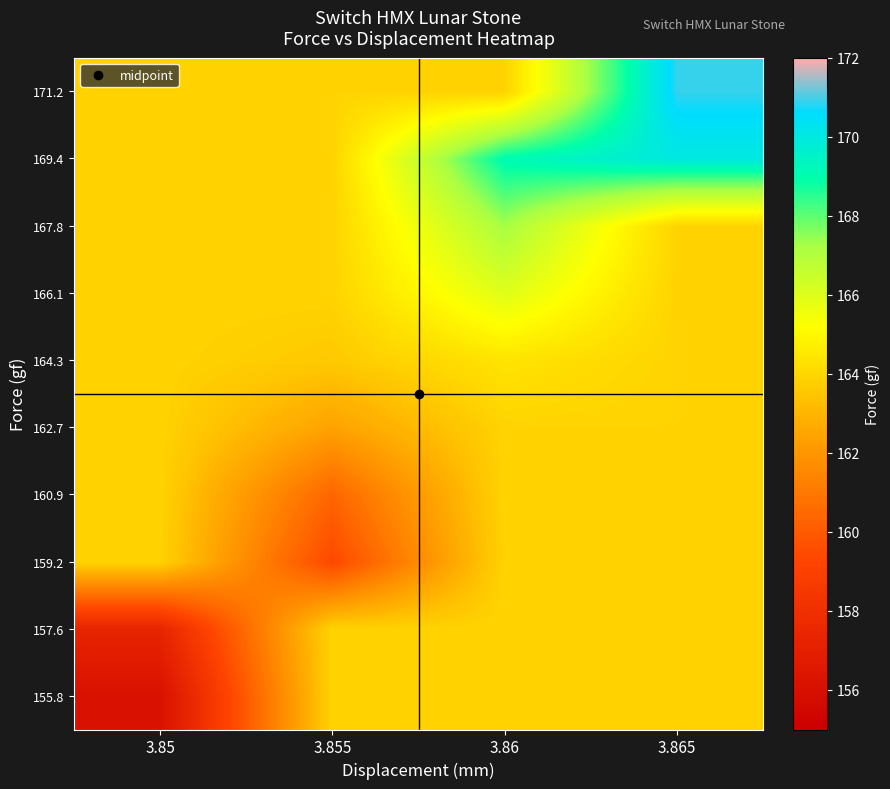

What is the spread (max minus min) of values at 3.86?

5.2